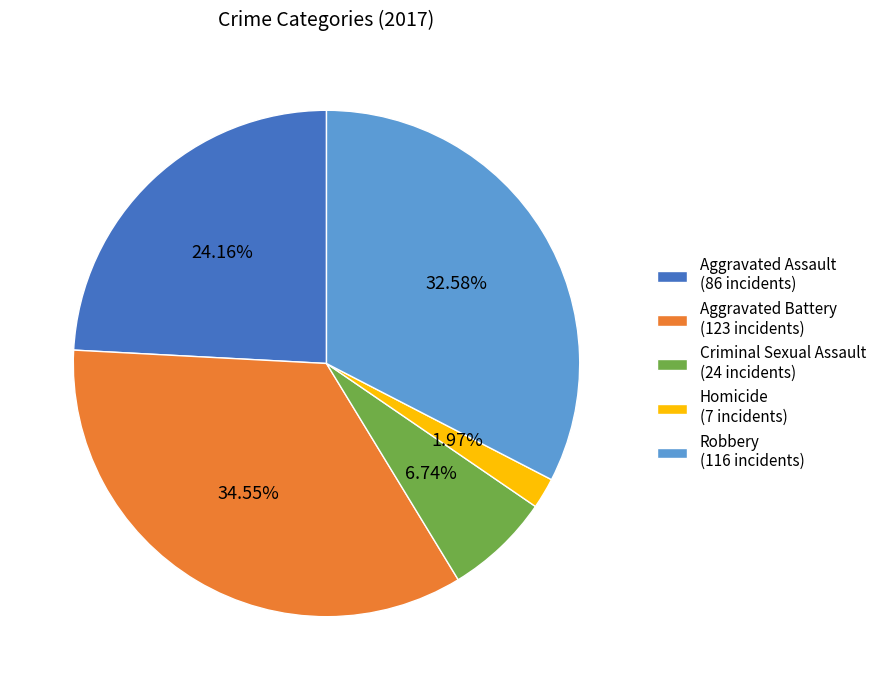

To the nearest percent, what is the difference between the largest and smallest slice percentages?

33%